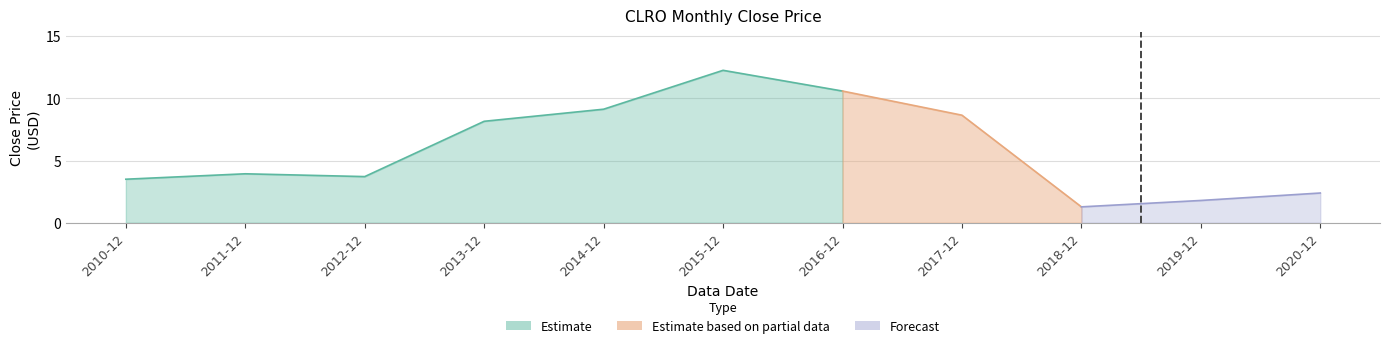

What is the smallest value displayed?

1.3